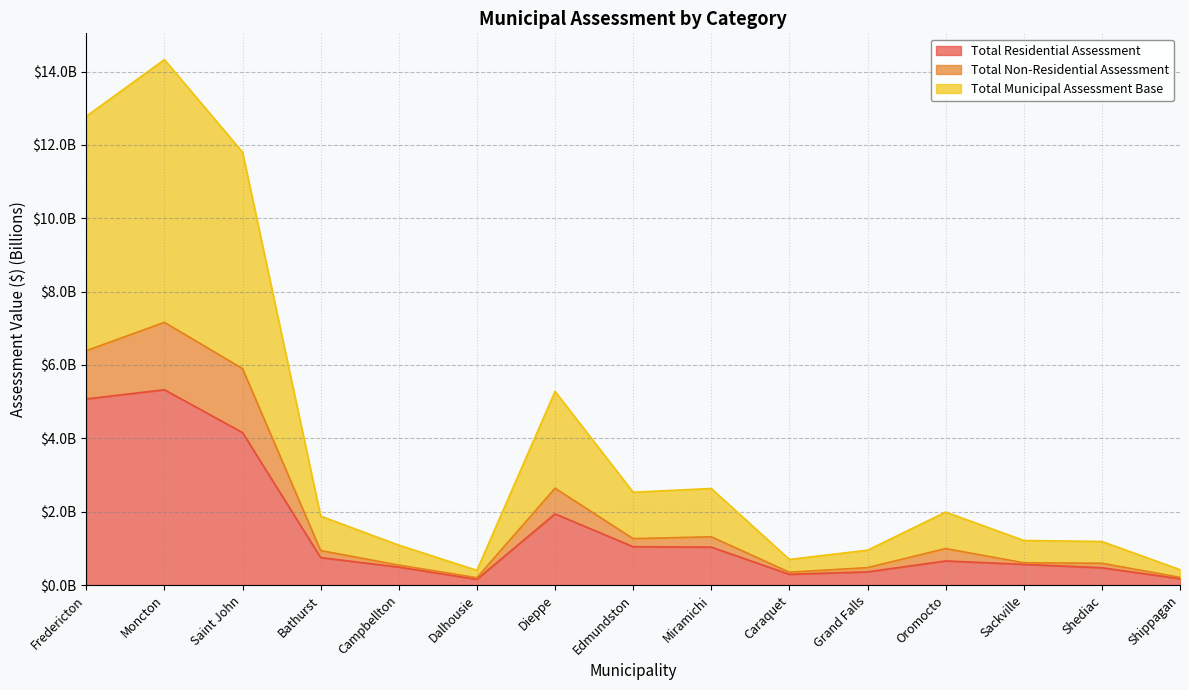

Is the value of Total Municipal Assessment Base at Moncton greater than the value of Total Non-Residential Assessment at Dalhousie?

Yes